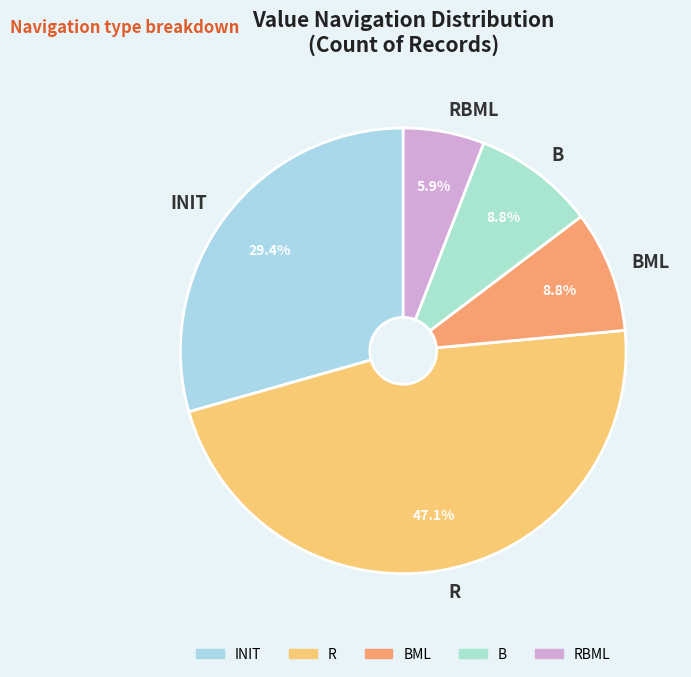

To the nearest percent, what portion does INIT represent?

29%